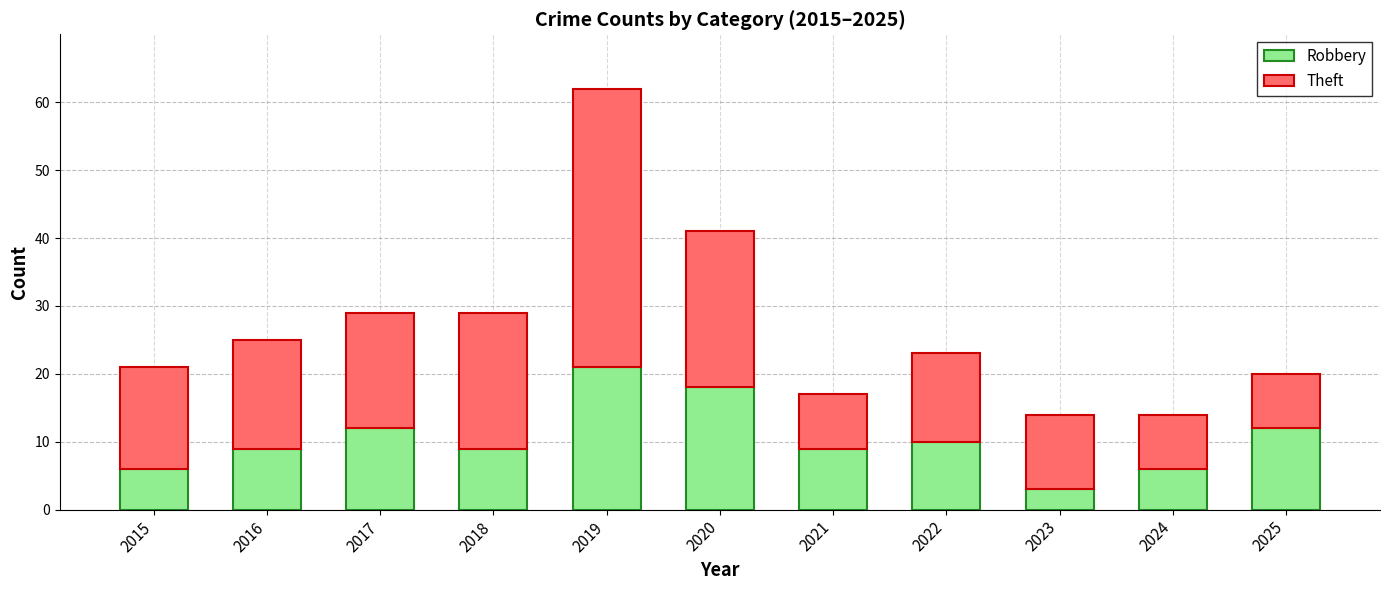

Read the Robbery value at 2021.

9